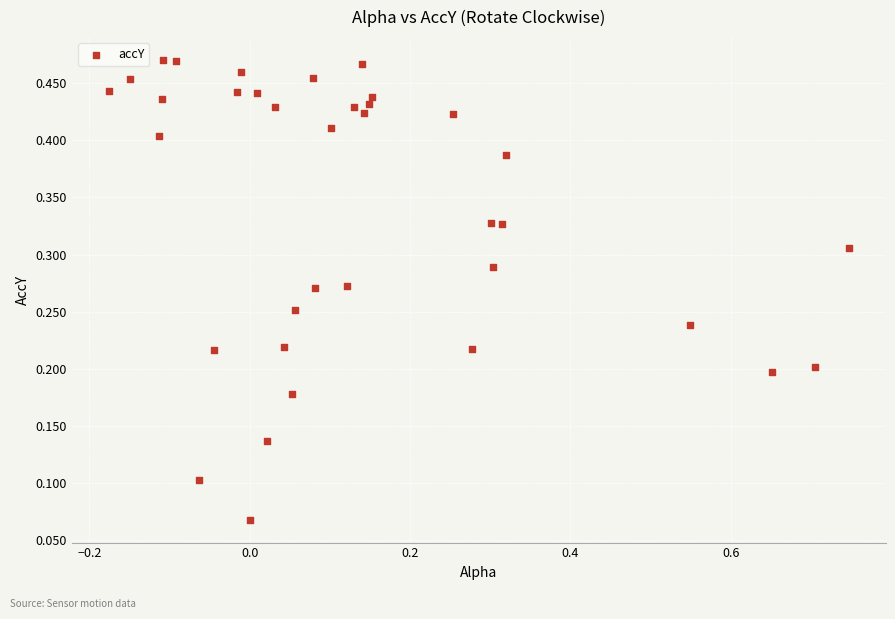

What is the range of X values (max minus min)?

0.9